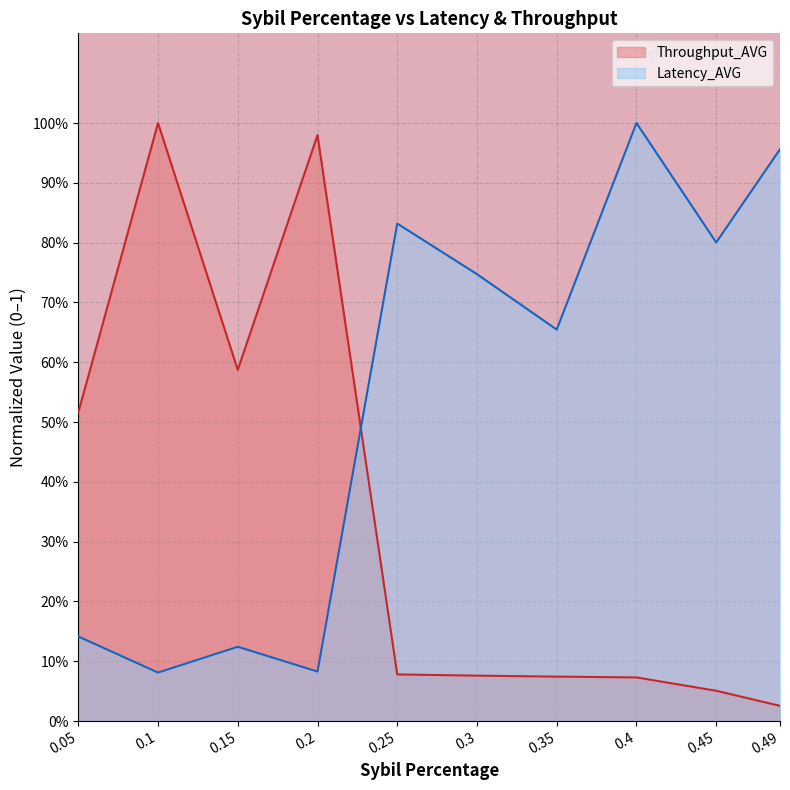

Which series has the largest range (max minus min)?

Throughput_AVG